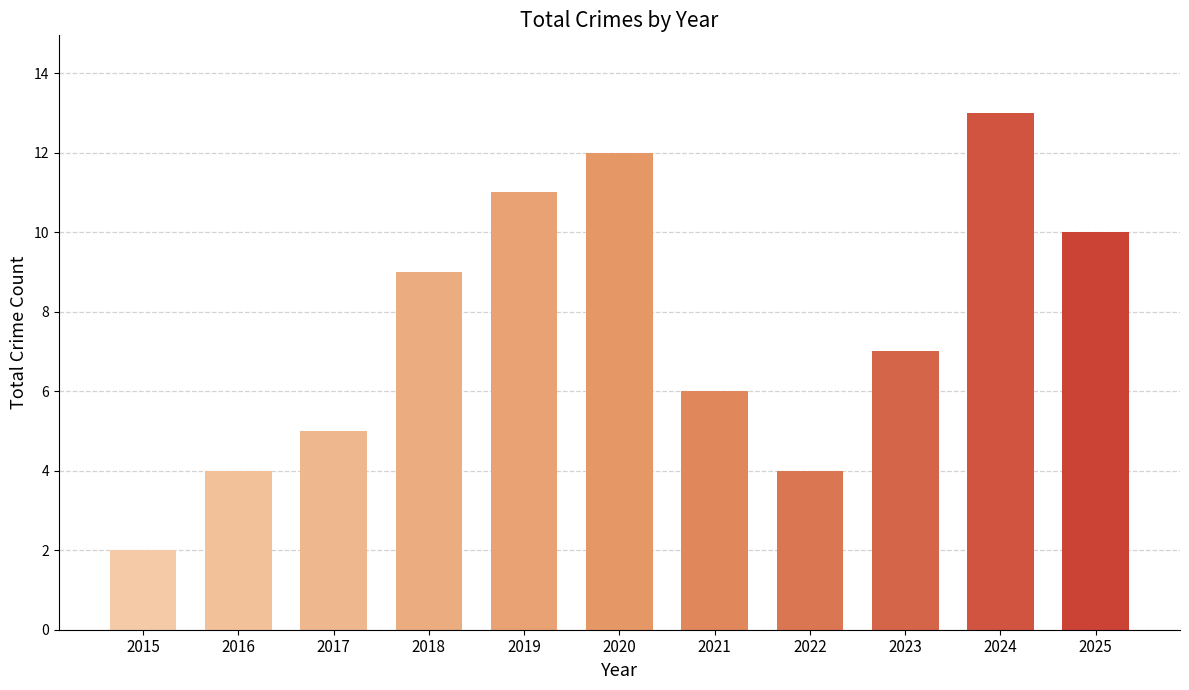

What is the value of the 9th bar from the left?

7